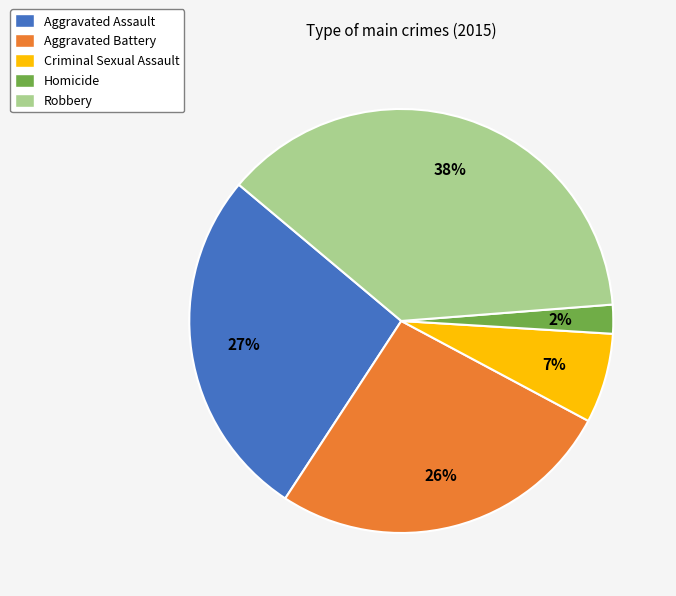

To the nearest percent, what portion does Aggravated Assault represent?

27%